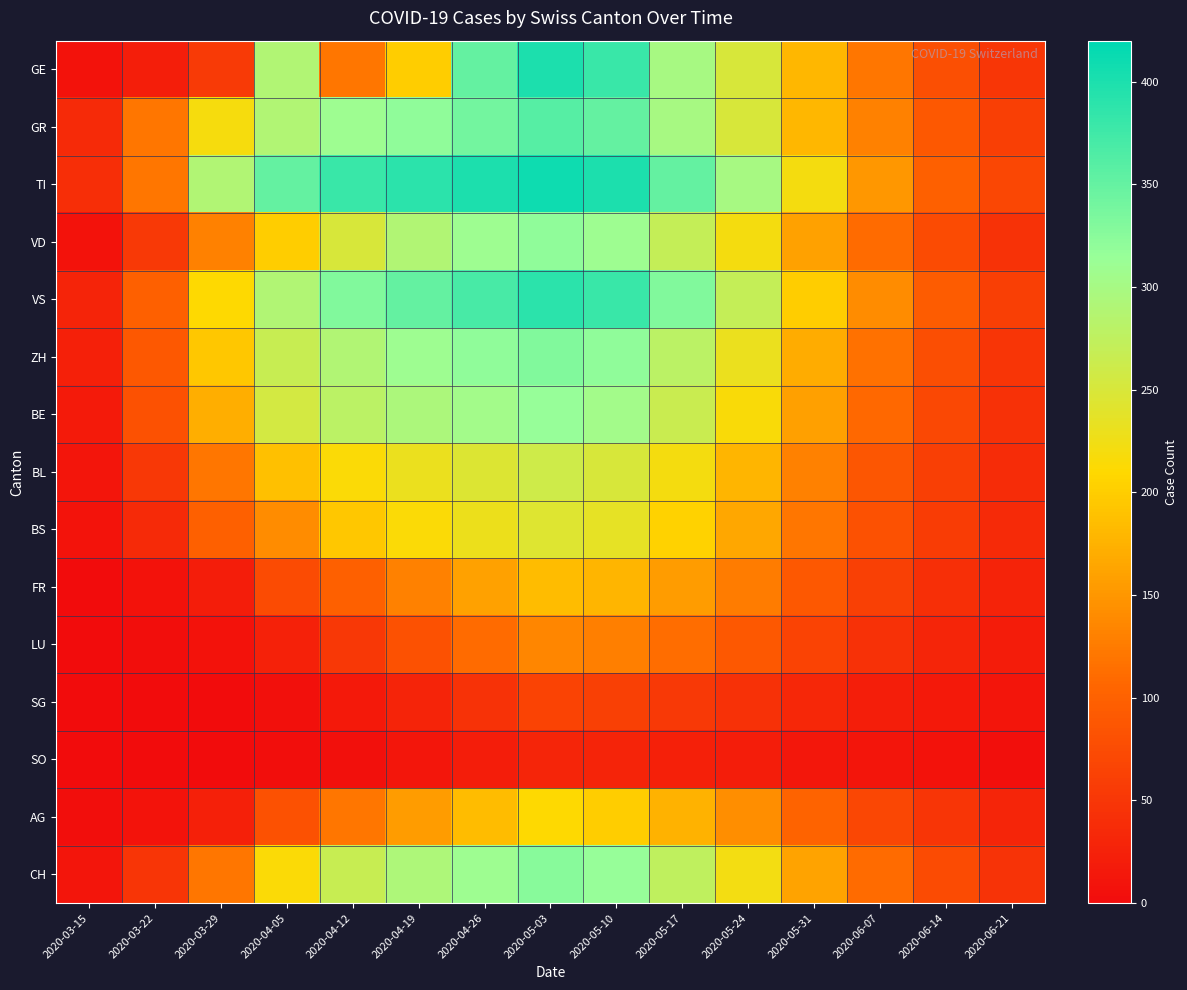

Reading right to left, extract all data points from this chart.

GE: 2020-06-21=50	2020-06-14=80	2020-06-07=120	2020-05-31=180	2020-05-24=250	2020-05-17=300	2020-05-10=380	2020-05-03=400	2020-04-26=350	2020-04-19=200	2020-04-12=120	2020-04-05=290	2020-03-29=55	2020-03-22=22	2020-03-15=8
GR: 2020-06-21=60	2020-06-14=90	2020-06-07=130	2020-05-31=180	2020-05-24=250	2020-05-17=300	2020-05-10=350	2020-05-03=360	2020-04-26=340	2020-04-19=320	2020-04-12=310	2020-04-05=290	2020-03-29=219	2020-03-22=120	2020-03-15=36
TI: 2020-06-21=70	2020-06-14=100	2020-06-07=150	2020-05-31=220	2020-05-24=300	2020-05-17=350	2020-05-10=400	2020-05-03=410	2020-04-26=400	2020-04-19=390	2020-04-12=380	2020-04-05=350	2020-03-29=290	2020-03-22=120	2020-03-15=41
VD: 2020-06-21=45	2020-06-14=75	2020-06-07=110	2020-05-31=160	2020-05-24=220	2020-05-17=270	2020-05-10=310	2020-05-03=320	2020-04-26=310	2020-04-19=290	2020-04-12=250	2020-04-05=200	2020-03-29=130	2020-03-22=54	2020-03-15=8
VS: 2020-06-21=60	2020-06-14=95	2020-06-07=140	2020-05-31=200	2020-05-24=270	2020-05-17=330	2020-05-10=380	2020-05-03=390	2020-04-26=370	2020-04-19=350	2020-04-12=330	2020-04-05=290	2020-03-29=210	2020-03-22=100	2020-03-15=28
ZH: 2020-06-21=48	2020-06-14=78	2020-06-07=115	2020-05-31=170	2020-05-24=230	2020-05-17=280	2020-05-10=320	2020-05-03=330	2020-04-26=320	2020-04-19=310	2020-04-12=290	2020-04-05=266	2020-03-29=194	2020-03-22=90	2020-03-15=23
BE: 2020-06-21=44	2020-06-14=72	2020-06-07=108	2020-05-31=158	2020-05-24=215	2020-05-17=265	2020-05-10=305	2020-05-03=315	2020-04-26=305	2020-04-19=295	2020-04-12=280	2020-04-05=255	2020-03-29=171	2020-03-22=82	2020-03-15=17
BL: 2020-06-21=38	2020-06-14=60	2020-06-07=88	2020-05-31=130	2020-05-24=178	2020-05-17=220	2020-05-10=250	2020-05-03=260	2020-04-26=245	2020-04-19=230	2020-04-12=214	2020-04-05=188	2020-03-29=120	2020-03-22=51	2020-03-15=11
BS: 2020-06-21=35	2020-06-14=56	2020-06-07=82	2020-05-31=120	2020-05-24=165	2020-05-17=205	2020-05-10=235	2020-05-03=244	2020-04-26=229	2020-04-19=214	2020-04-12=194	2020-04-05=141	2020-03-29=99	2020-03-22=36	2020-03-15=9
FR: 2020-06-21=27	2020-06-14=42	2020-06-07=62	2020-05-31=90	2020-05-24=125	2020-05-17=155	2020-05-10=178	2020-05-03=185	2020-04-26=160	2020-04-19=130	2020-04-12=99	2020-04-05=74	2020-03-29=21	2020-03-22=7	2020-03-15=1
LU: 2020-06-21=19	2020-06-14=30	2020-06-07=44	2020-05-31=65	2020-05-24=90	2020-05-17=112	2020-05-10=128	2020-05-03=135	2020-04-26=110	2020-04-19=82	2020-04-12=51	2020-04-05=25	2020-03-29=8	2020-03-22=3	2020-03-15=0
SG: 2020-06-21=10	2020-06-14=15	2020-06-07=22	2020-05-31=32	2020-05-24=44	2020-05-17=54	2020-05-10=62	2020-05-03=65	2020-04-26=45	2020-04-19=28	2020-04-12=15	2020-04-05=6	2020-03-29=0	2020-03-22=0	2020-03-15=0
SO: 2020-06-21=4	2020-06-14=7	2020-06-07=10	2020-05-31=14	2020-05-24=20	2020-05-17=24	2020-05-10=28	2020-05-03=30	2020-04-26=20	2020-04-19=12	2020-04-12=6	2020-04-05=2	2020-03-29=0	2020-03-22=0	2020-03-15=0
AG: 2020-06-21=30	2020-06-14=48	2020-06-07=70	2020-05-31=103	2020-05-24=142	2020-05-17=175	2020-05-10=200	2020-05-03=210	2020-04-26=185	2020-04-19=155	2020-04-12=120	2020-04-05=82	2020-03-29=23	2020-03-22=9	2020-03-15=3
CH: 2020-06-21=46	2020-06-14=75	2020-06-07=110	2020-05-31=162	2020-05-24=222	2020-05-17=275	2020-05-10=315	2020-05-03=325	2020-04-26=310	2020-04-19=293	2020-04-12=266	2020-04-05=214	2020-03-29=120	2020-03-22=48	2020-03-15=11